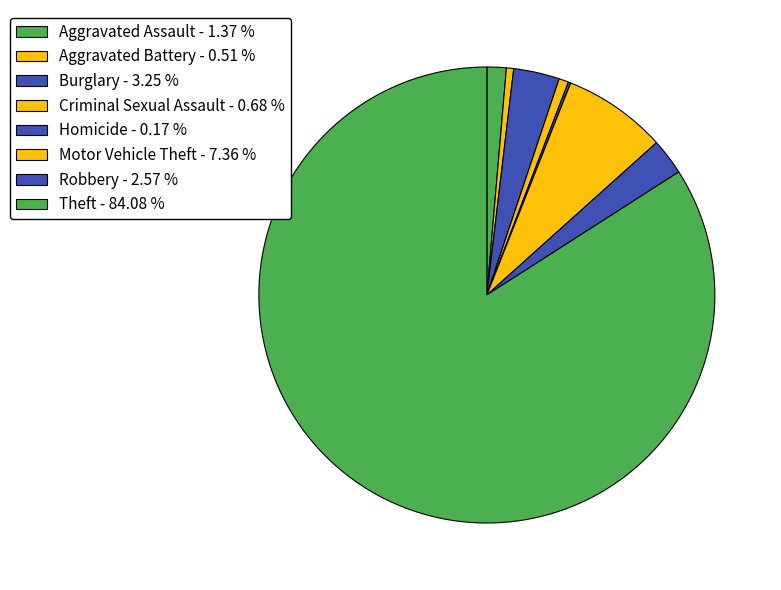

To the nearest percent, what portion does Robbery represent?

3%